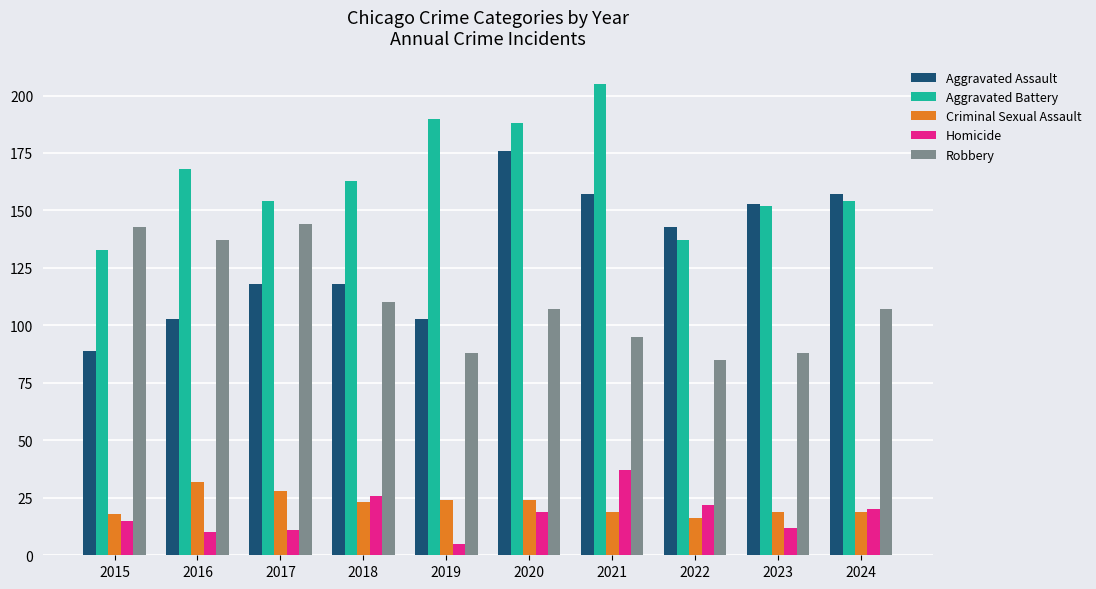

At how many categories does at least one series exceed 93?

10